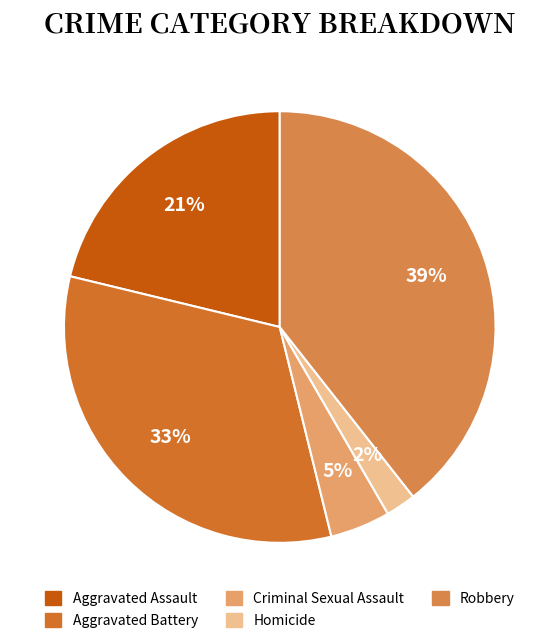

What is the total percentage of Robbery and Aggravated Battery?

72.0%